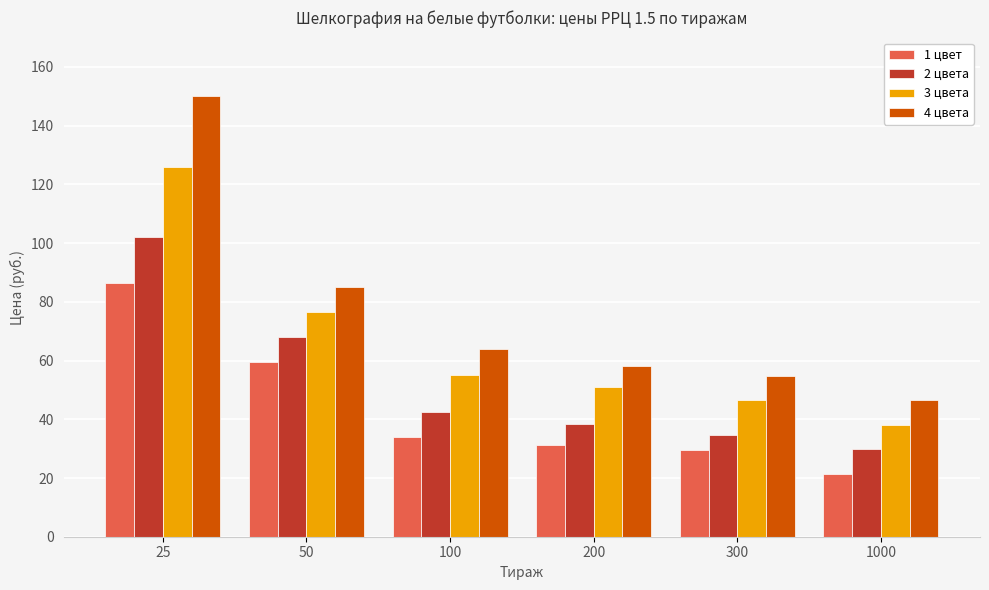

At 200, list the series in order from largest to smallest.

4 цвета, 3 цвета, 2 цвета, 1 цвет